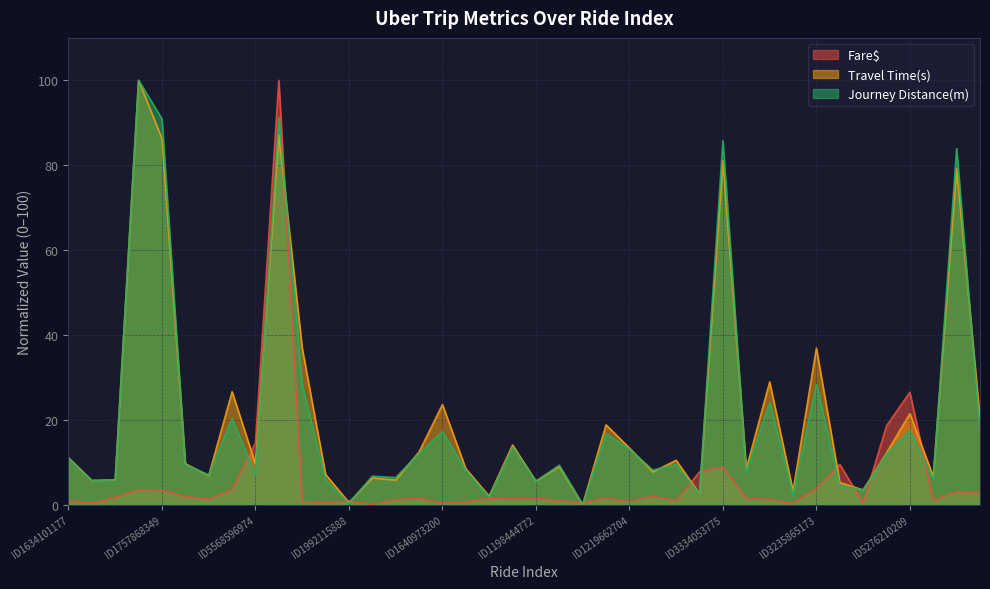

At which category does Travel Time(s) reach its first local peak?

ID1976896518